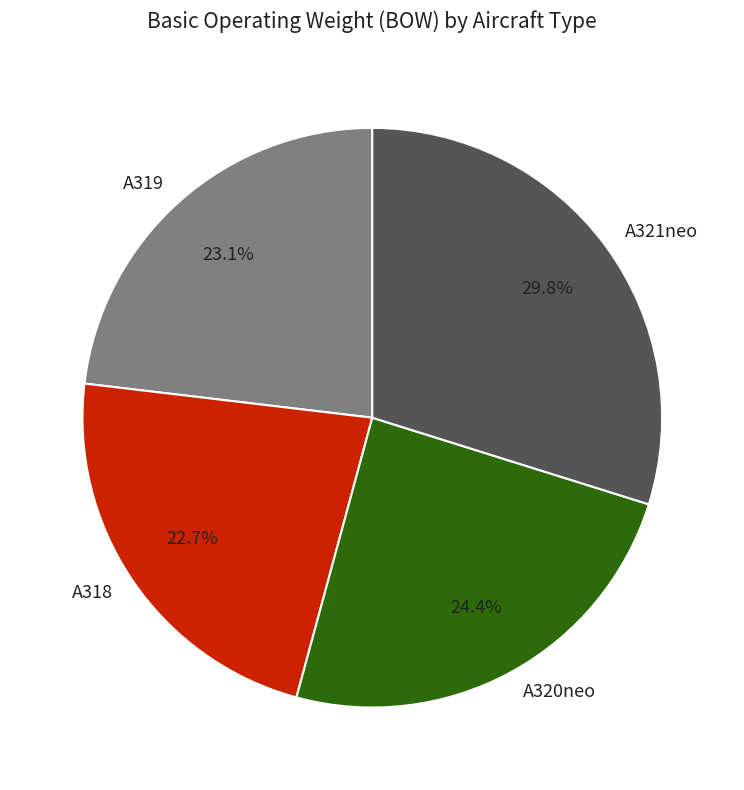

To the nearest percent, what portion does A321neo represent?

30%